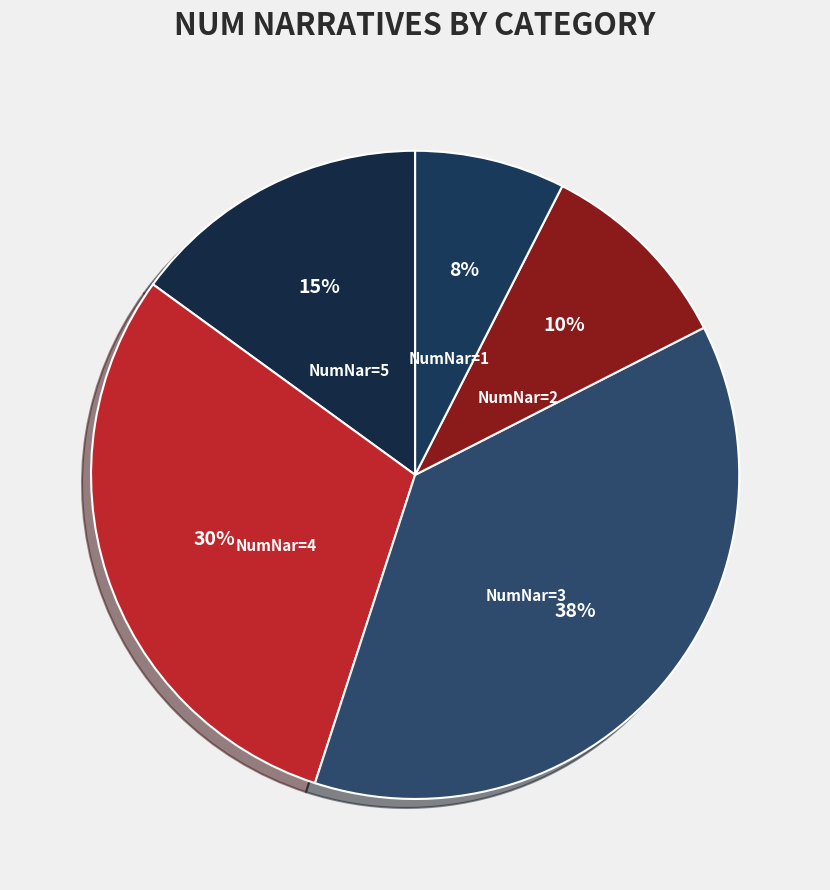

The NumNar=1 slice represents 17% of the pie. True or false?

False